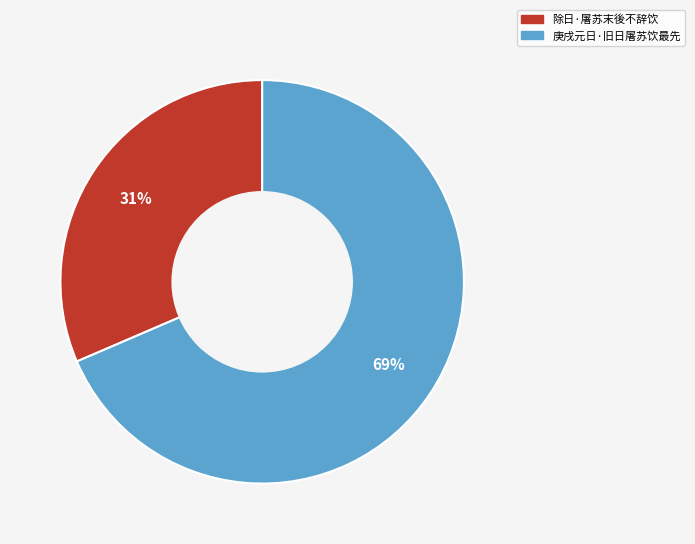

What is the largest slice in the pie chart?

庚戌元日·旧日屠苏饮最先